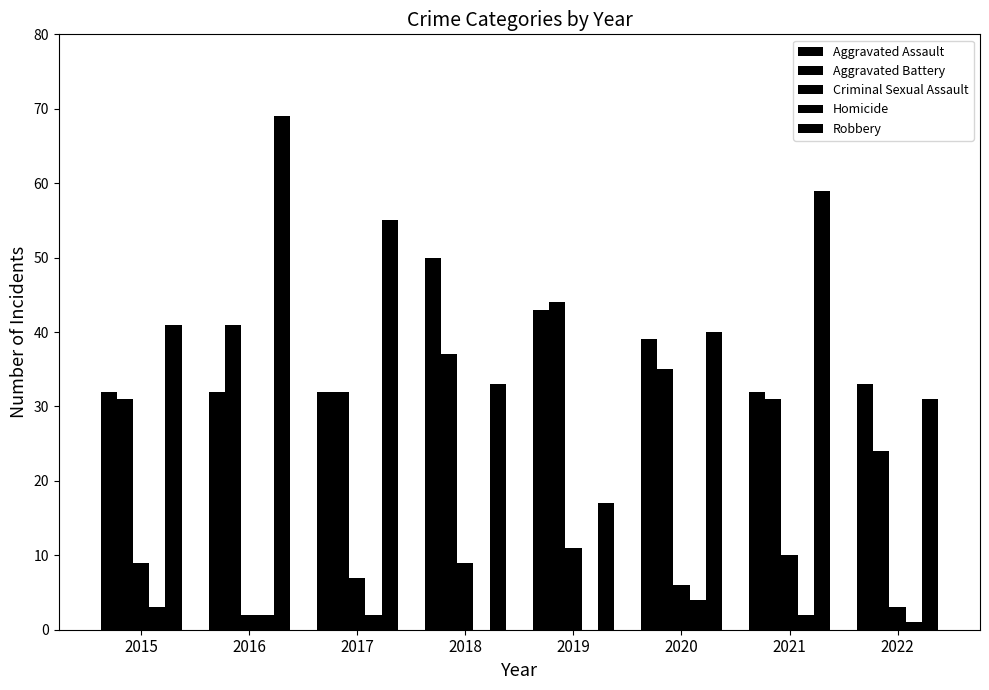

Does the chart contain stacked bars?

No